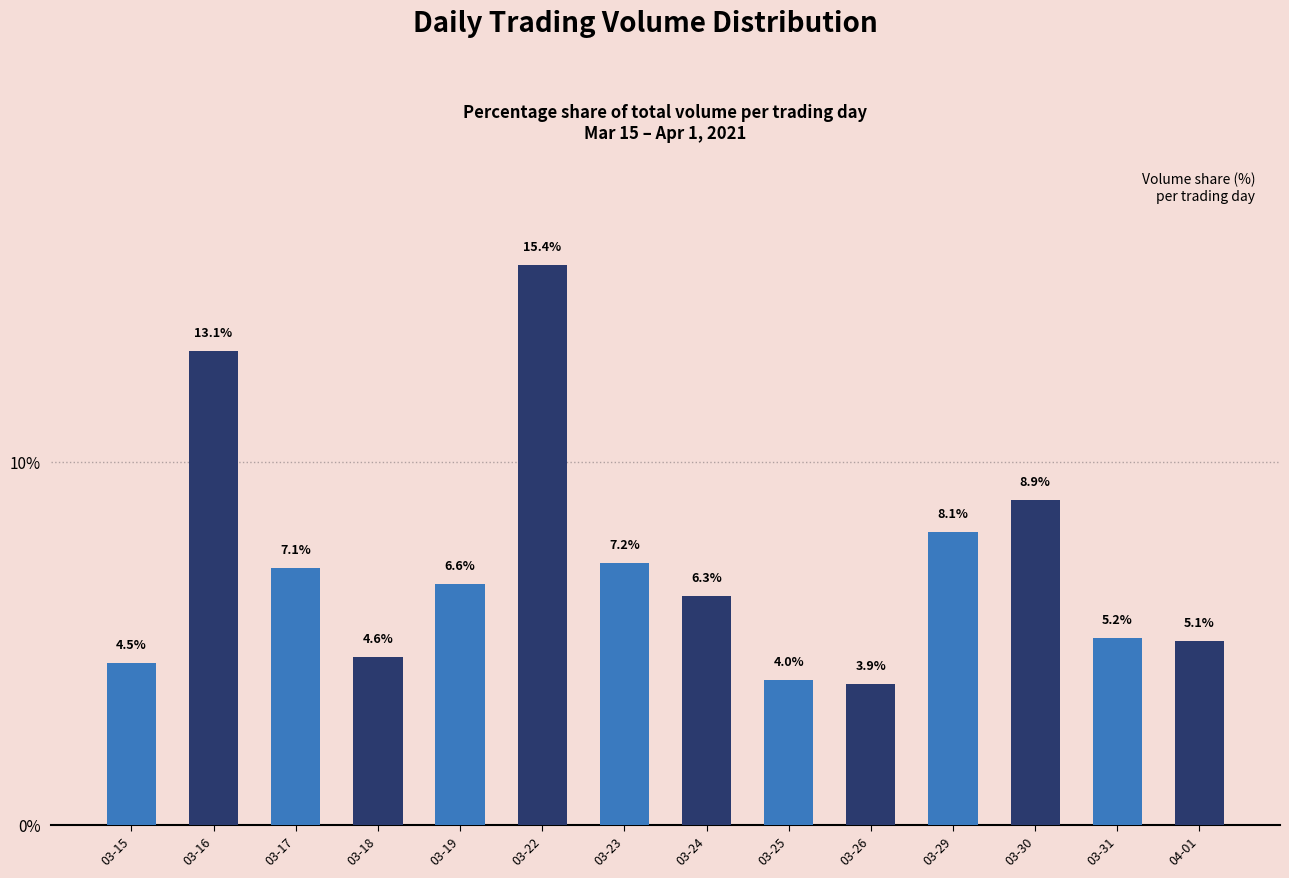

Between 04-01 and 03-26, which is larger?

04-01